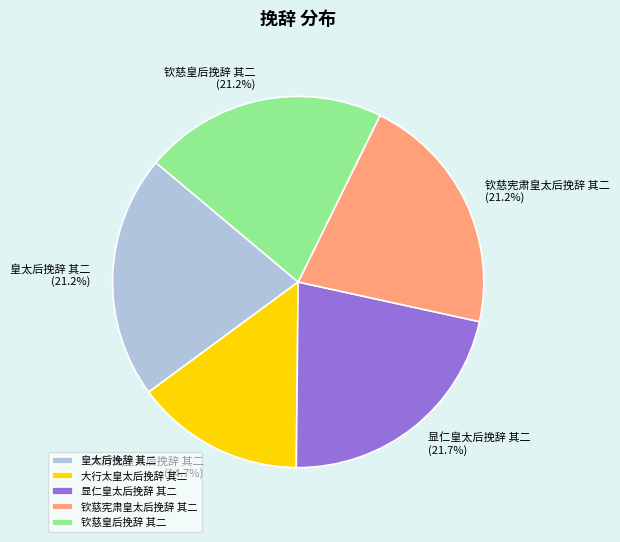

Approximately how many times larger is the value at 大行太皇太后挽辞 其二 compared to 钦慈皇后挽辞 其二?

0.7